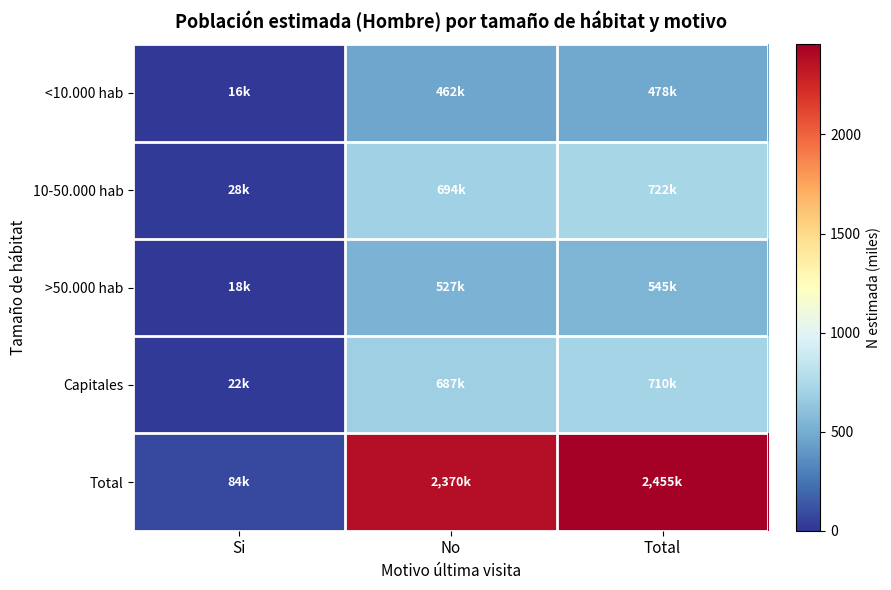

Rank the series by their maximum value, from highest to lowest.

Total, 10-50.000 hab, Capitales, >50.000 hab, <10.000 hab